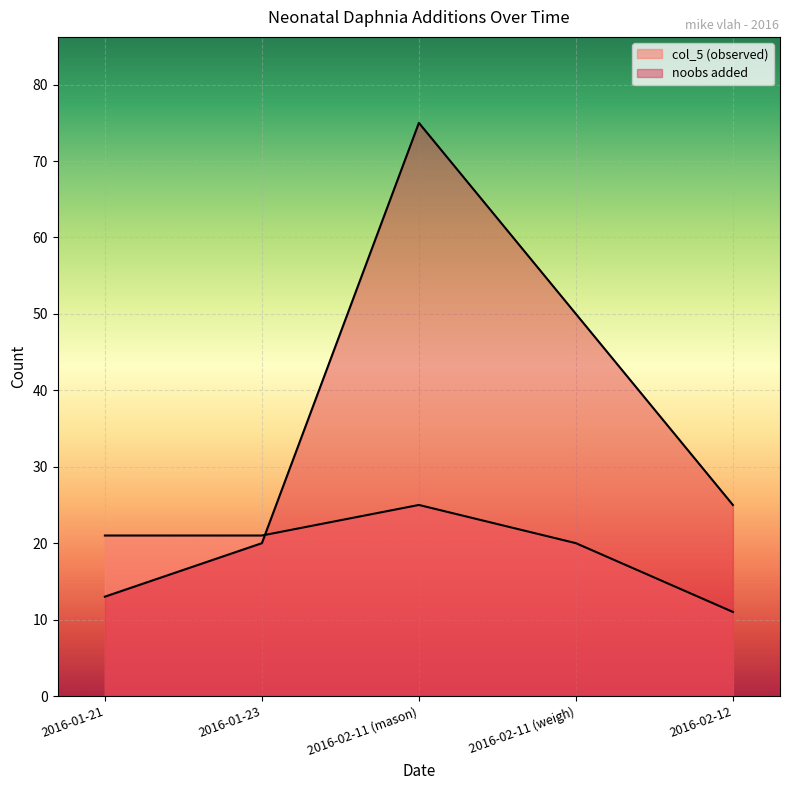

Which label corresponds to the smallest value in the chart?

2016-01-21